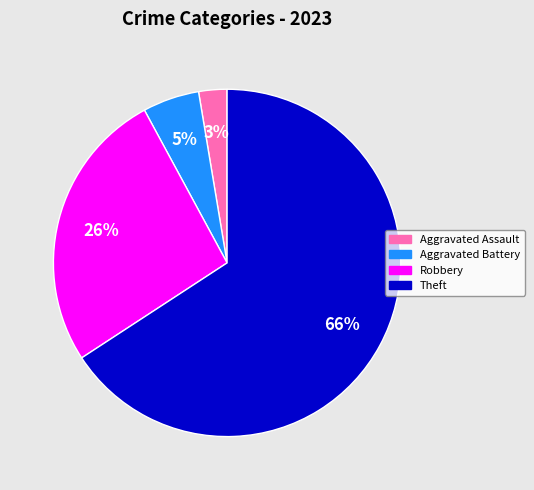

Is there any slice that represents more than half of the pie?

Yes